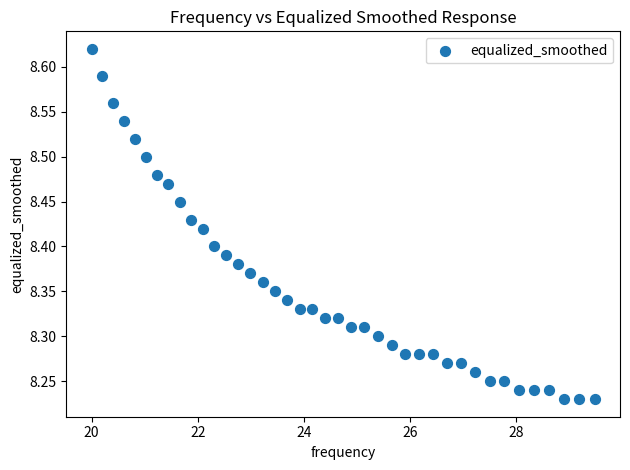

What is the range of X values (max minus min)?

9.5